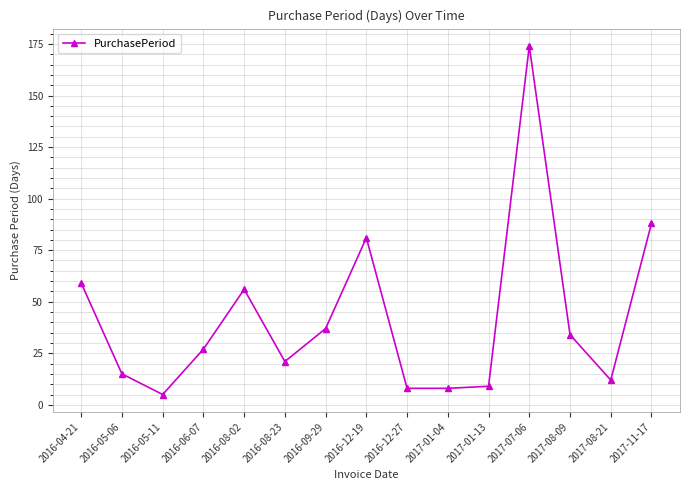

At which category does the data reach its first local peak?

2016-08-02